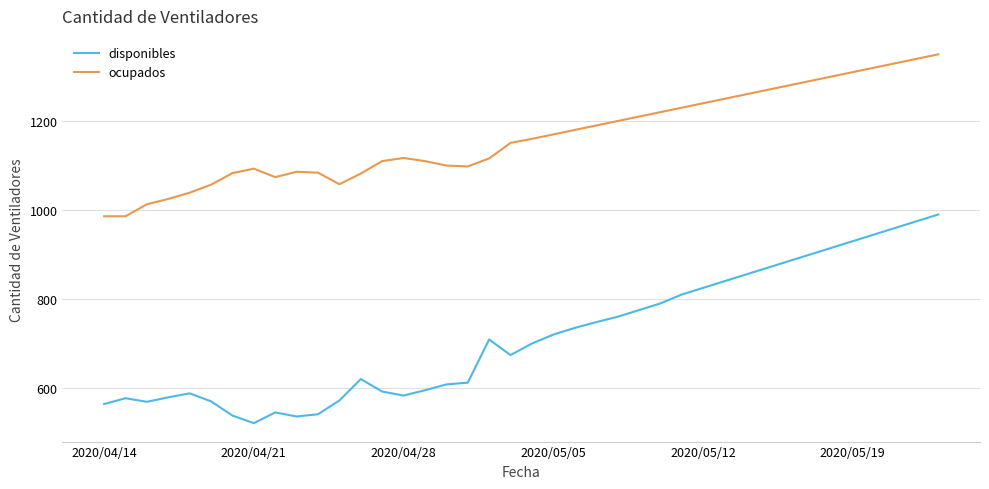

Rank the series by their average value, from lowest to highest.

disponibles, ocupados